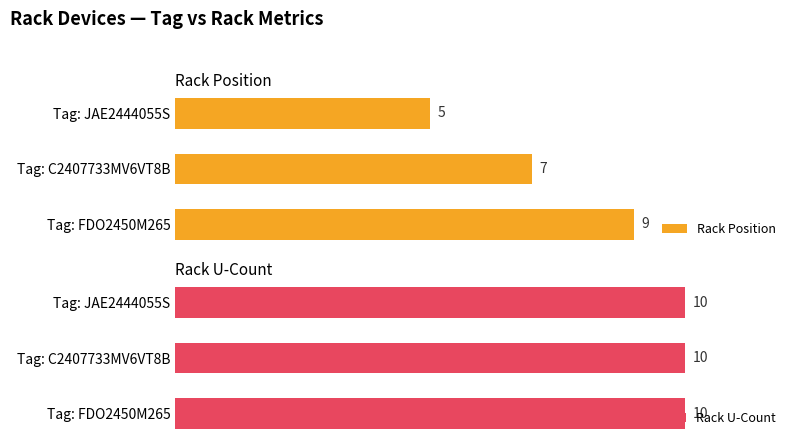

At how many categories does at least one series exceed 1?

3